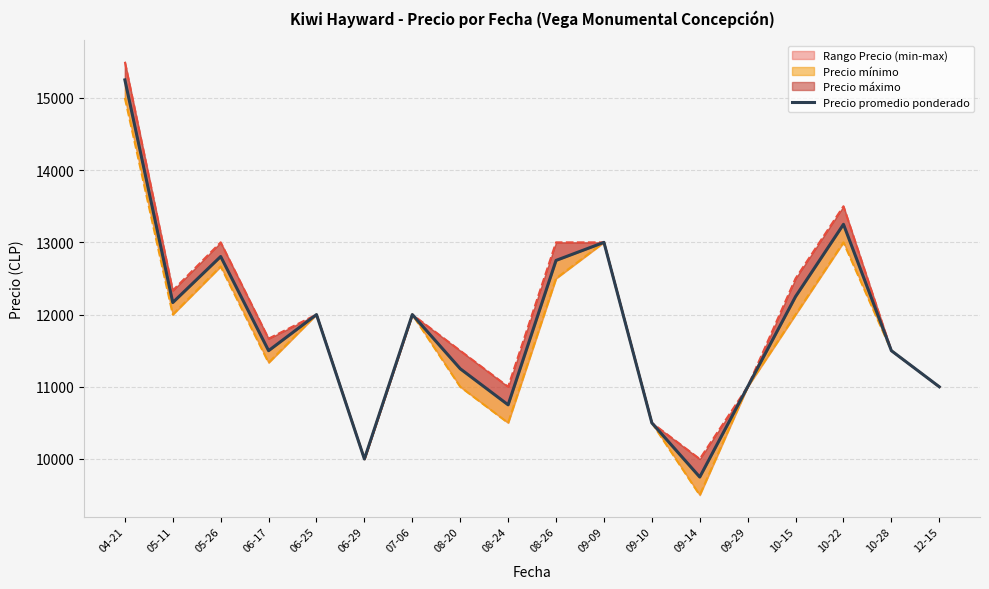

What is the minimum value for Precio promedio ponderado?

9750.0